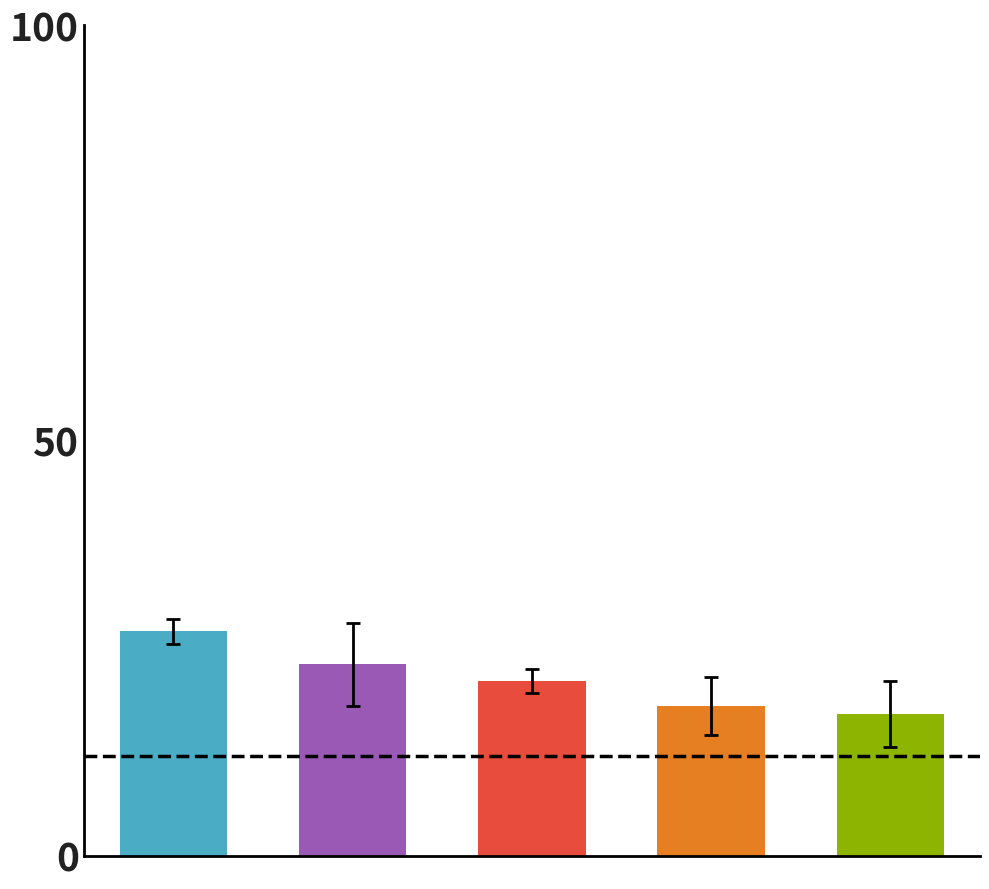

Reading left to right, extract all data points from this chart.

27	23	21	18	17